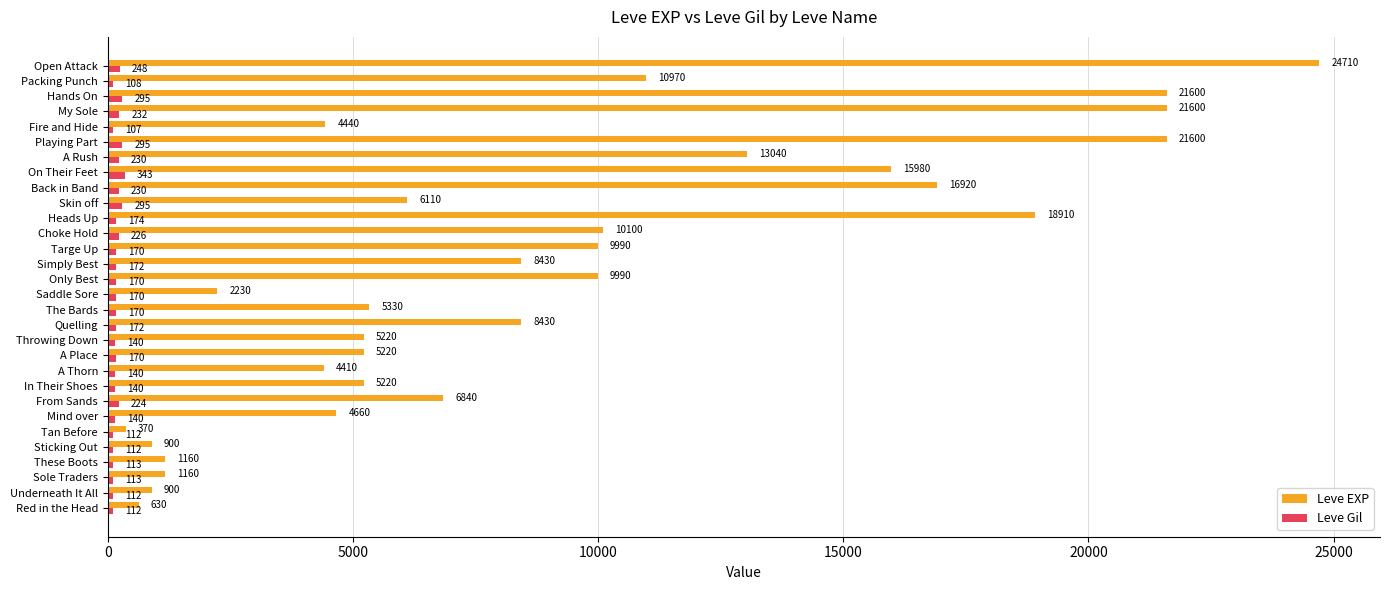

At which label is Leve Gil closest to 225?

From Sands